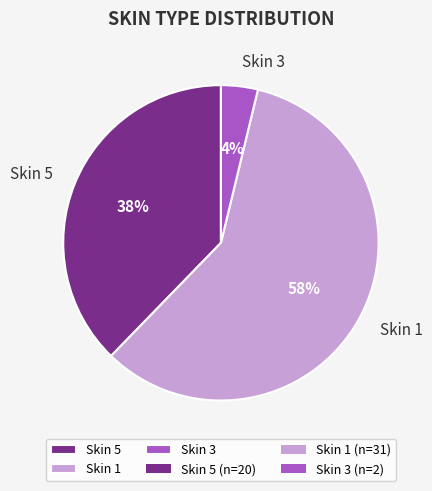

Rank the categories by value from lowest to highest.

Skin 3, Skin 5, Skin 1